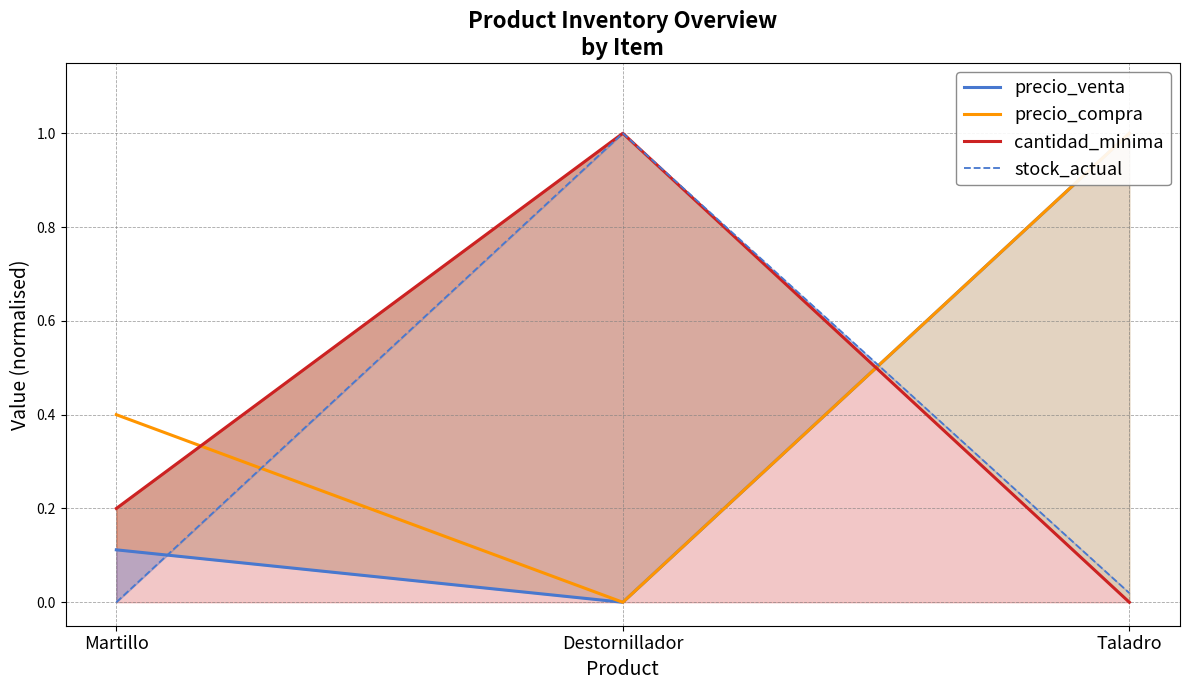

What are all the series names shown in the legend?

precio_venta, precio_compra, cantidad_minima, stock_actual